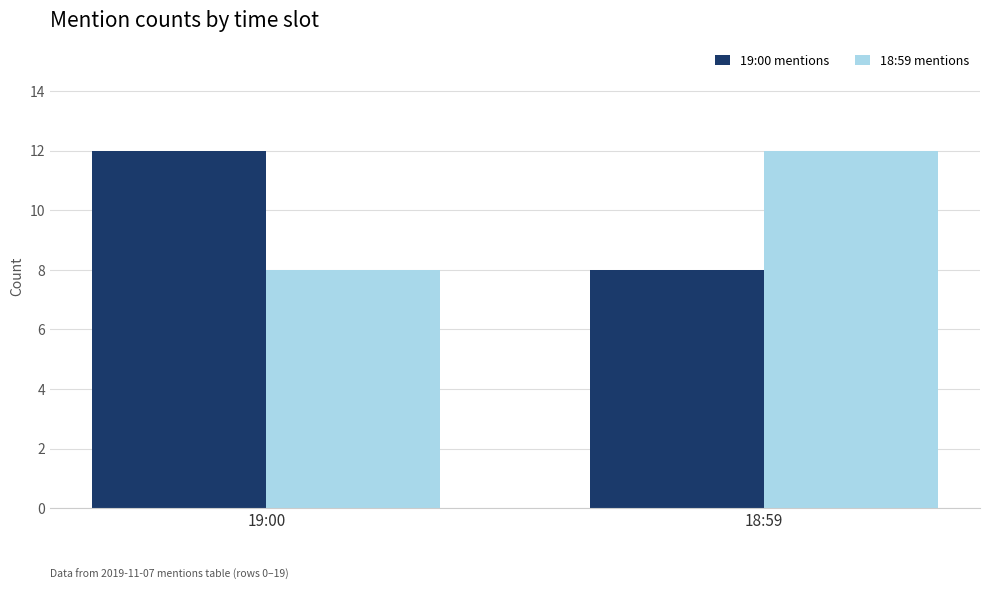

Reading left to right, transcribe all the data shown in this chart.

19:00 mentions: 19:00=12	18:59=8
18:59 mentions: 19:00=8	18:59=12